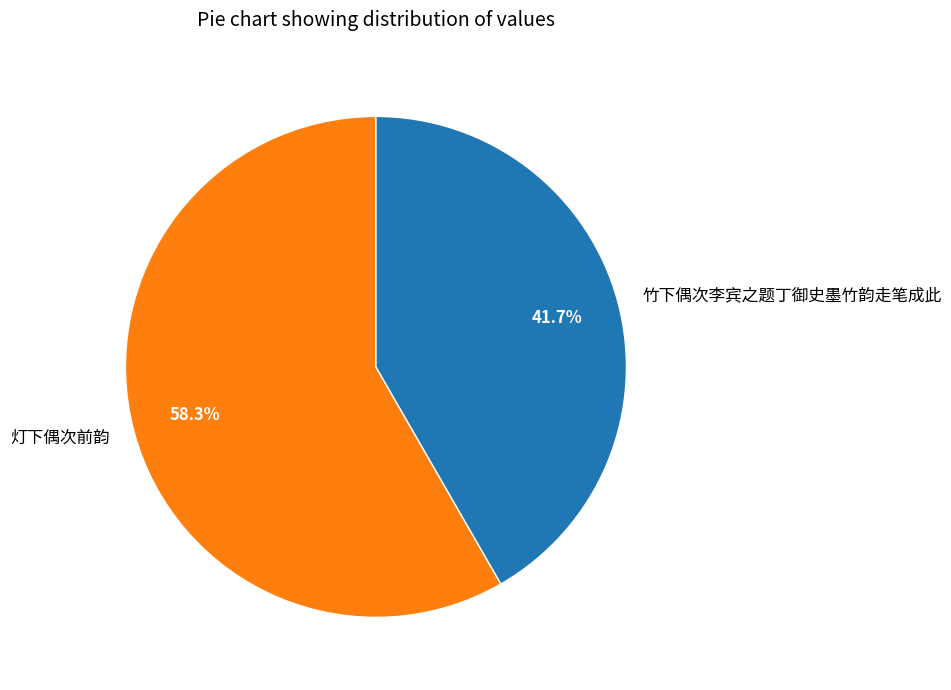

To the nearest percent, what is the combined percentage of 灯下偶次前韵 and 竹下偶次李宾之题丁御史墨竹韵走笔成此?

100%